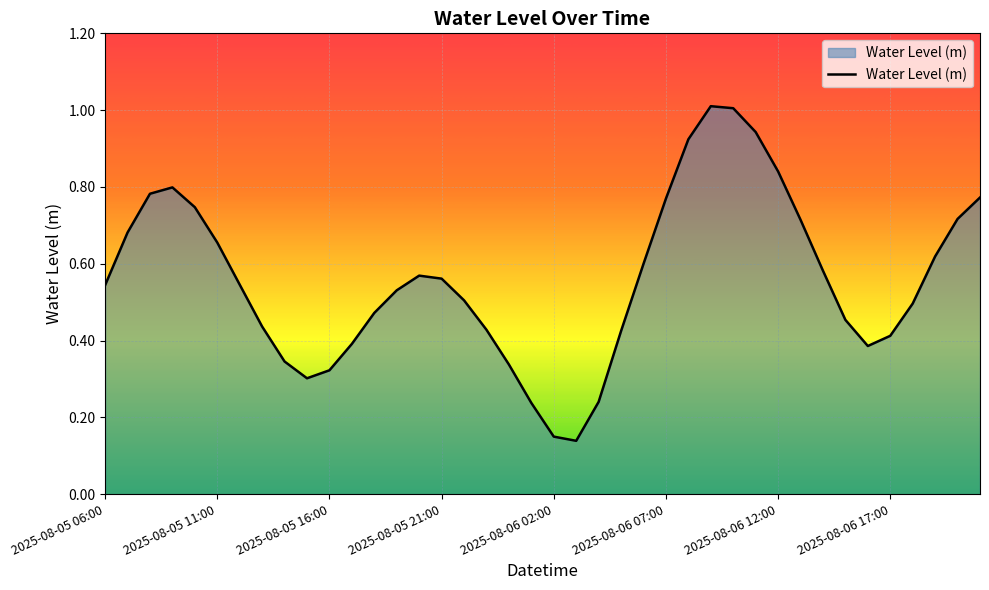

What is the maximum value shown in the chart?

1.0